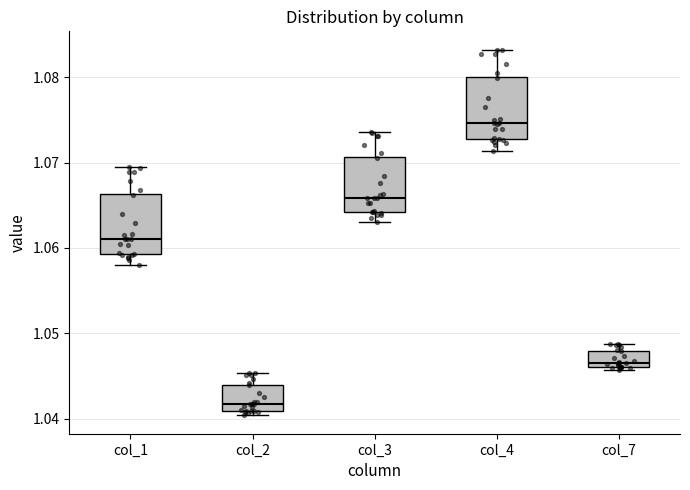

Where does the median line of the box for col_2 sit on the y-axis? The values are not printed on the chart, so give them approximately, as read against the axis.

1.042